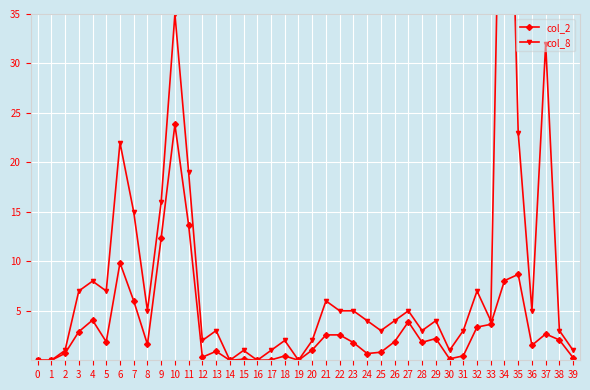

List the labels in order of col_2 value, largest first.

10, 11, 9, 6, 35, 34, 7, 4, 27, 33, 32, 3, 37, 22, 21, 29, 38, 26, 5, 28, 23, 8, 36, 20, 13, 25, 2, 24, 31, 18, 12, 39, 30, 15, 17, 0, 1, 14, 16, 19